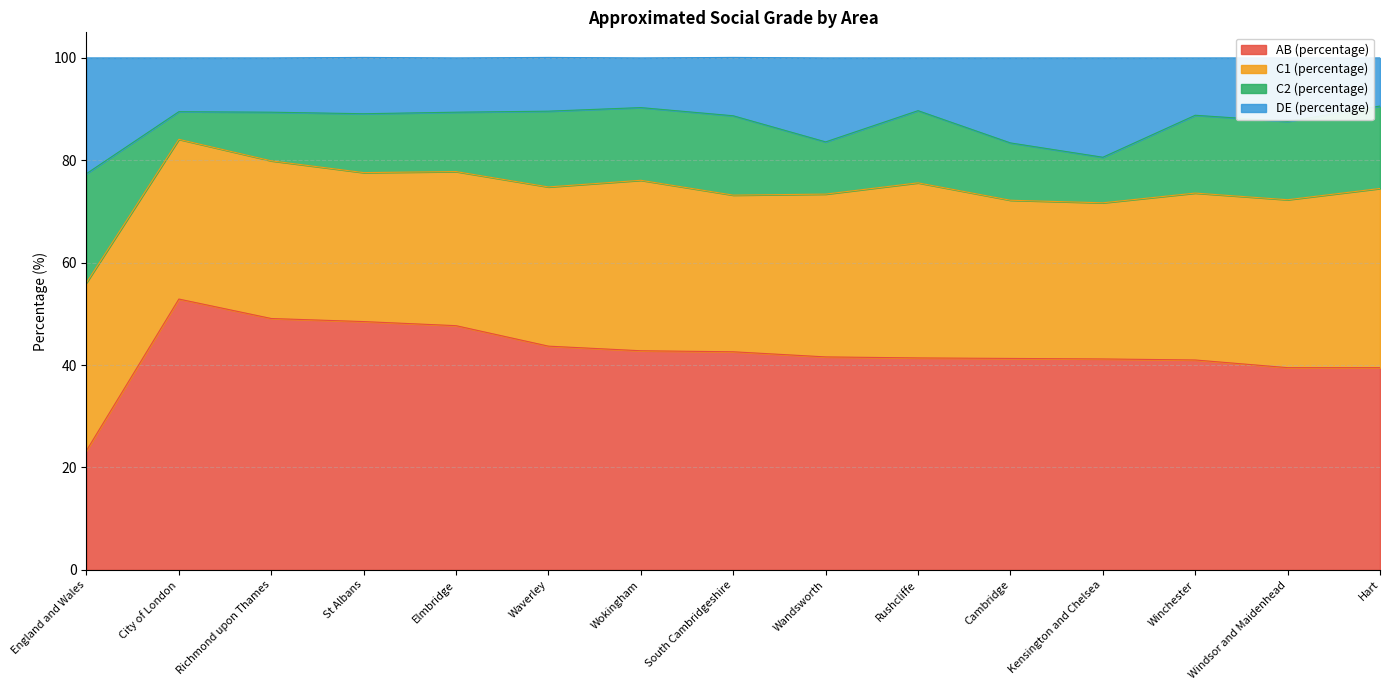

What is the total value across all series at St Albans?

100.1